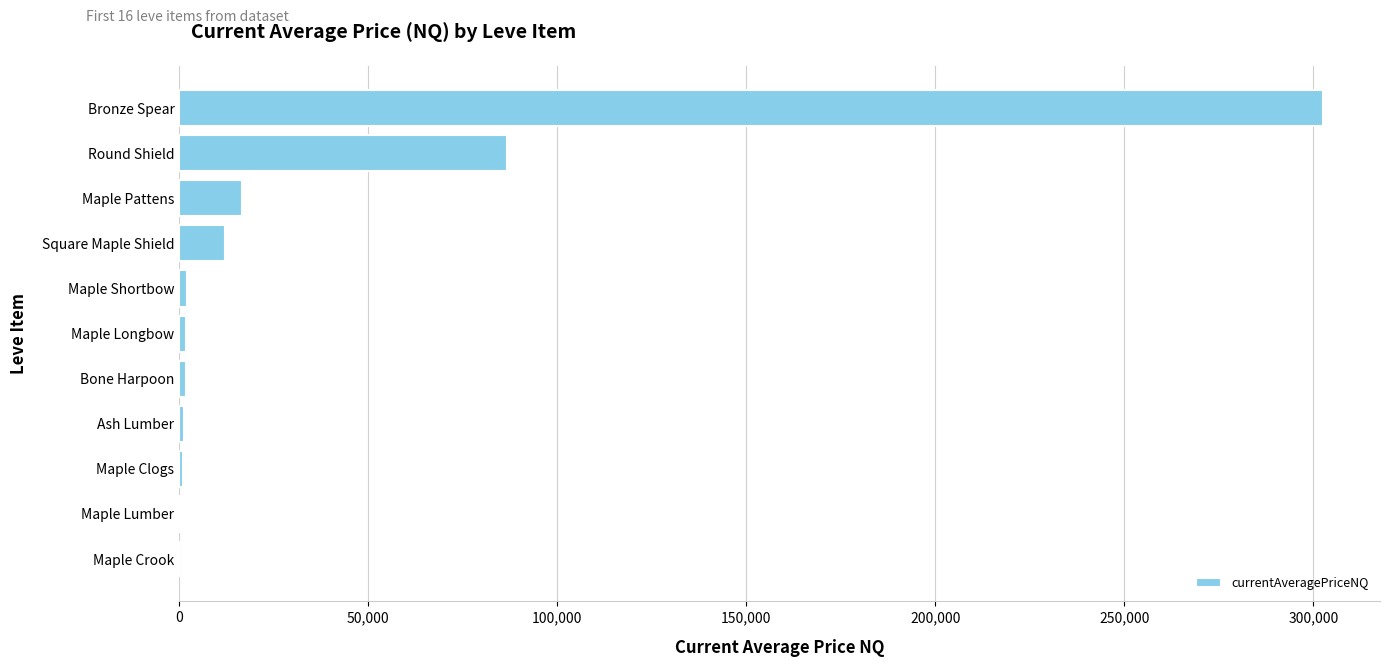

How many data points does each series have?

11